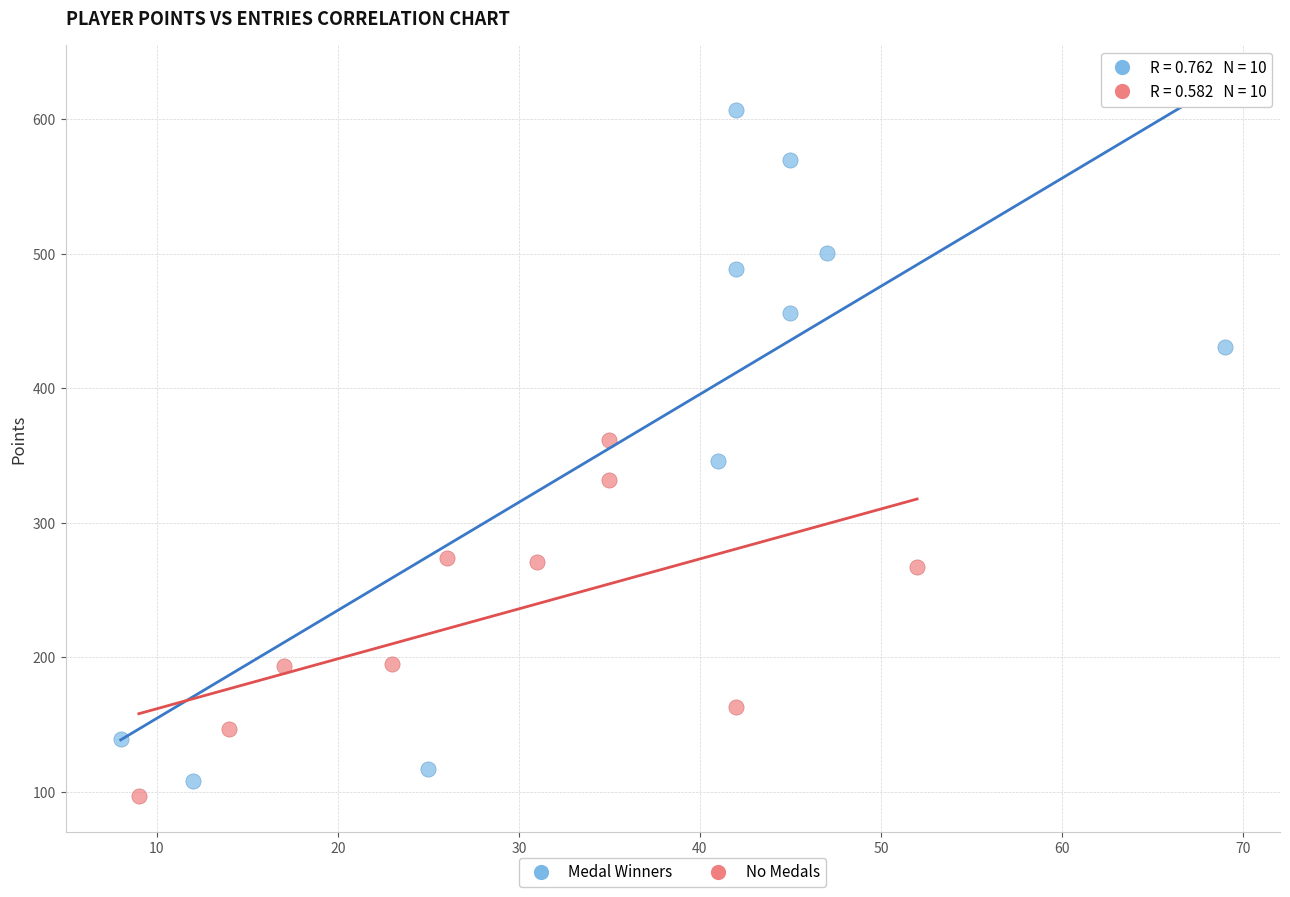

Which series contains the highest Y value?

Medal Winners